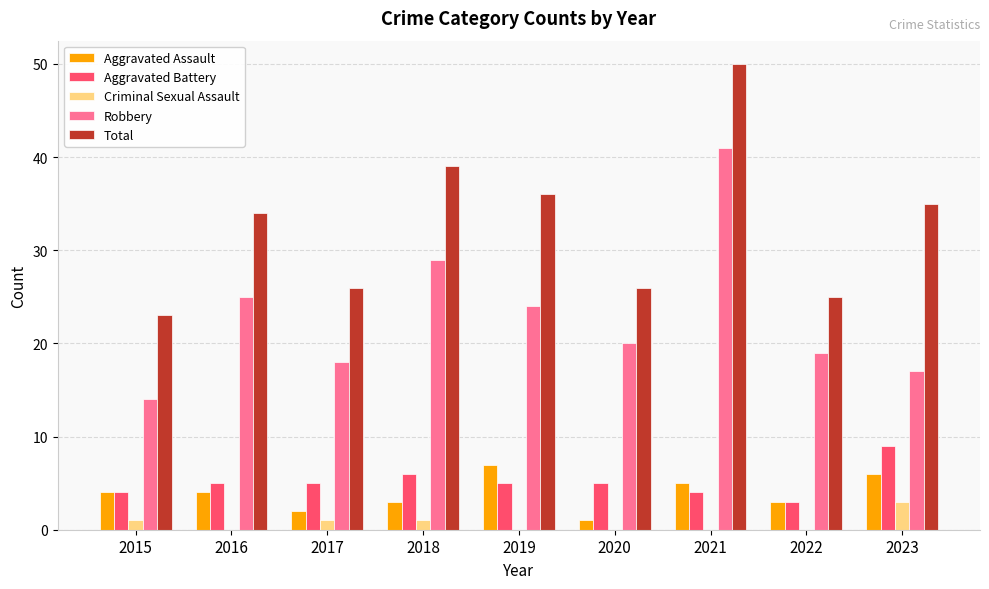

Which label corresponds to the largest value in the chart?

2021